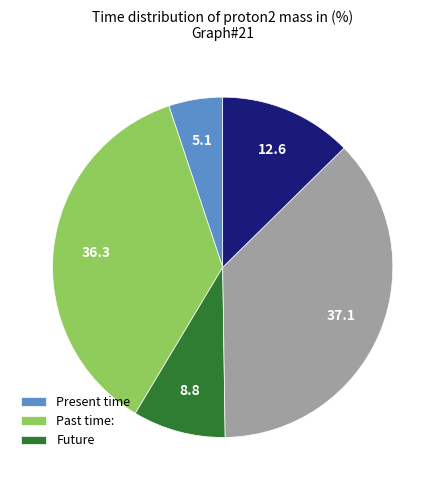

Is there a majority slice in this chart?

No